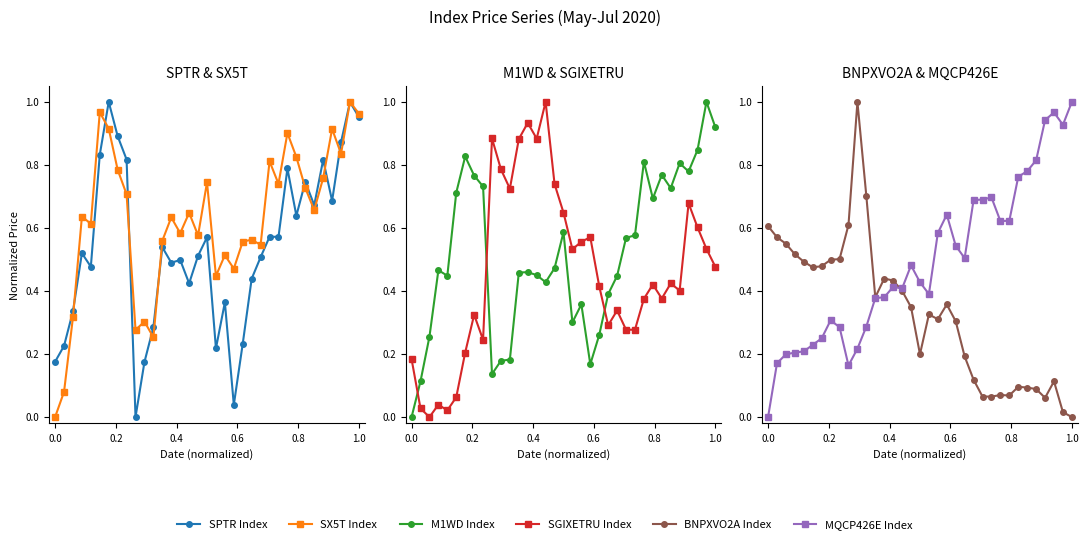

Count the number of categories in the chart.

35